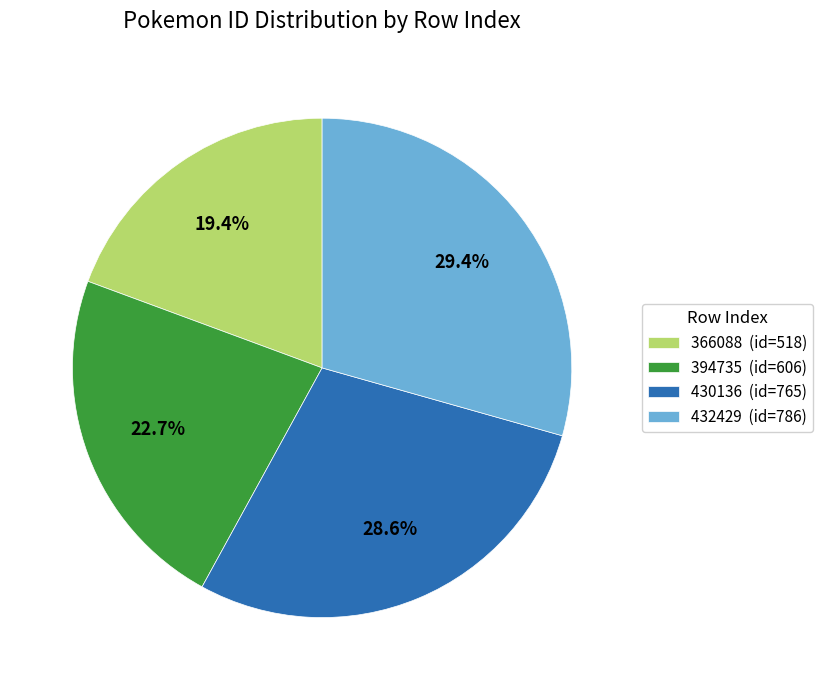

What portion of the pie excludes 432429?

70.6%